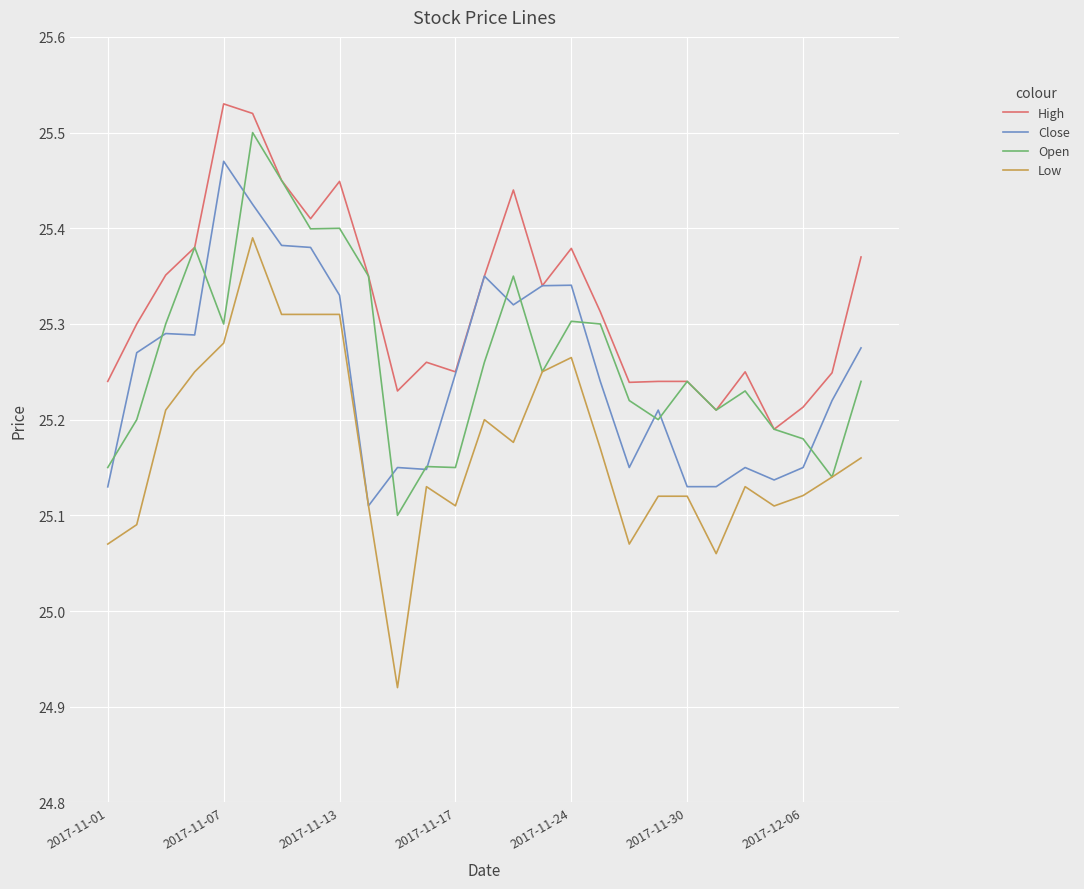

True or false: Open has more than 1 points higher than both neighbors.

True